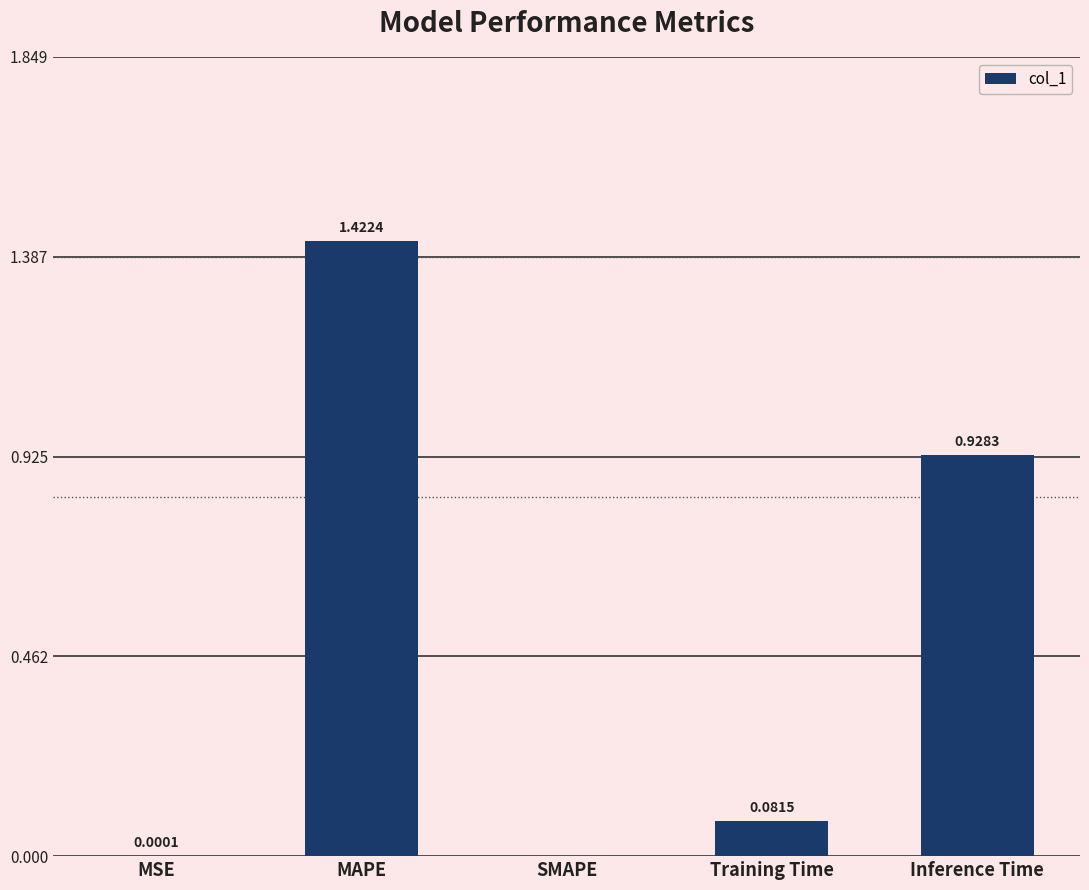

Does the chart contain stacked bars?

No